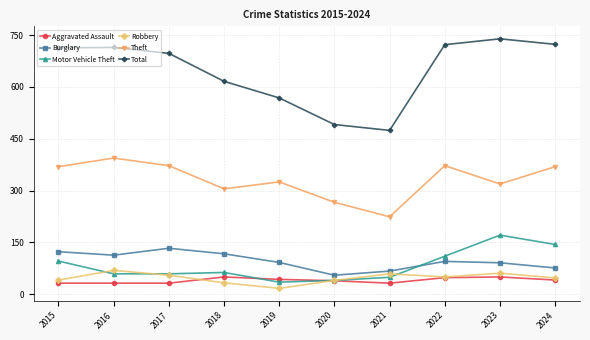

What are all the series names shown in the legend?

Aggravated Assault, Burglary, Motor Vehicle Theft, Robbery, Theft, Total